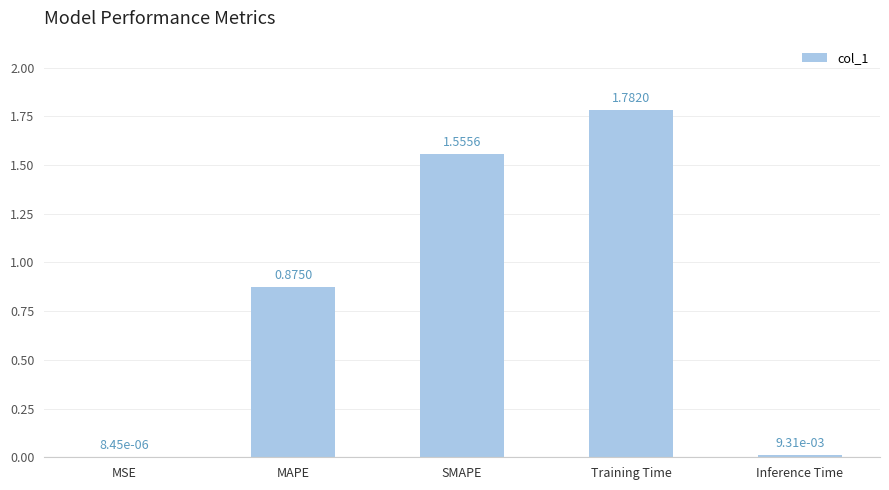

What is the sum of all values?

4.2